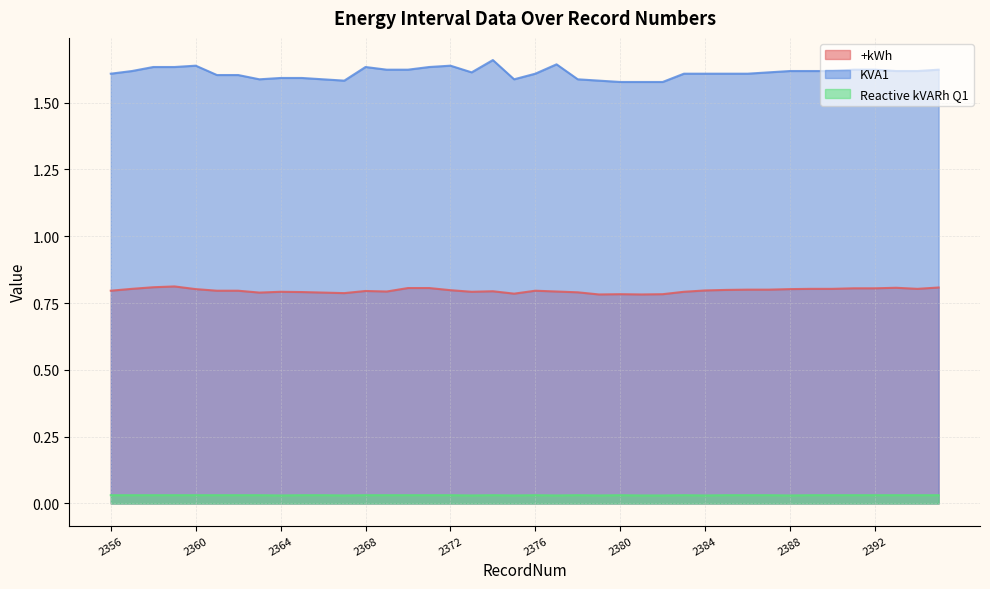

Rank the series at 2380 from highest to lowest value.

KVA1, +kWh, Reactive kVARh Q1